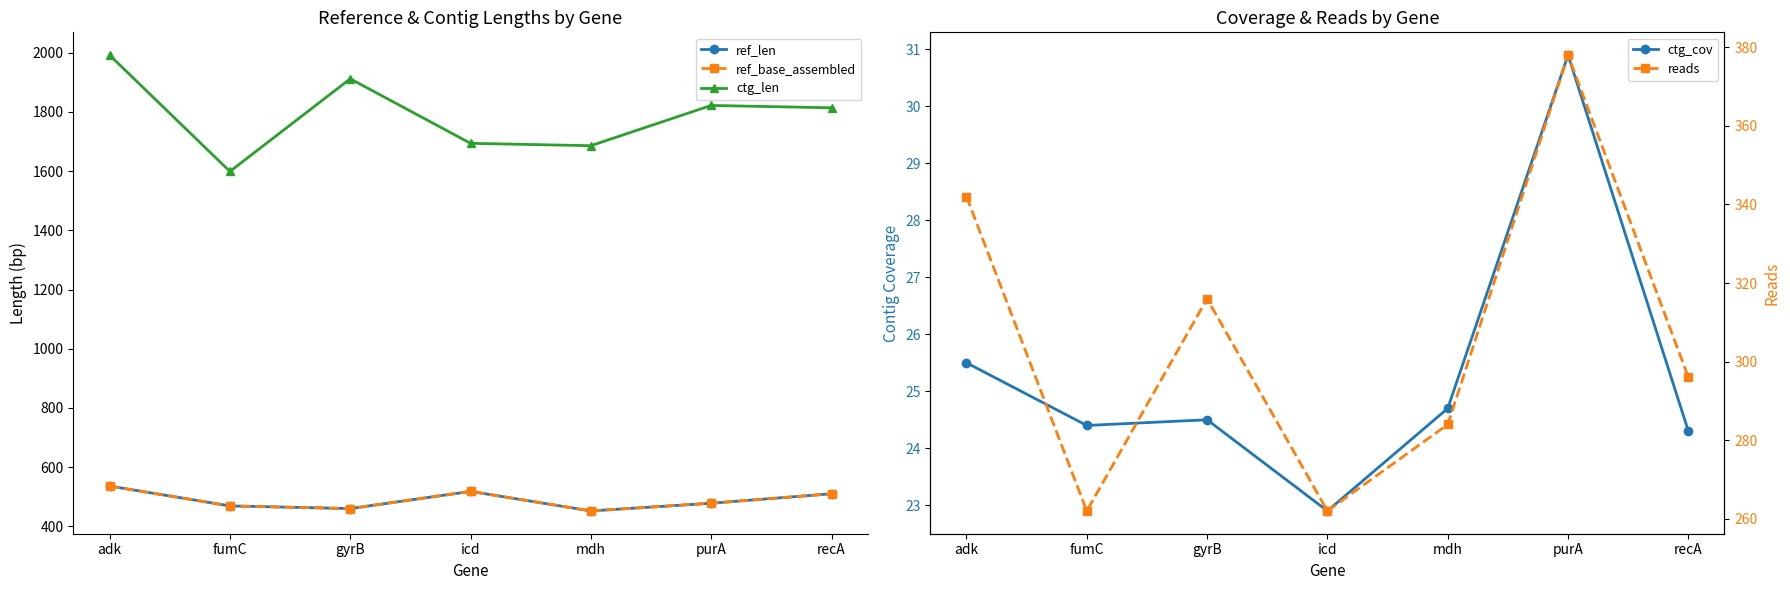

Reading left to right, what are all the values shown in this chart?

ref_len: 536.0	469.0	460.0	518.0	452.0	478.0	510.0
ref_base_assembled: 536.0	469.0	460.0	518.0	452.0	478.0	510.0
ctg_len: 1992.0	1599.0	1912.0	1694.0	1686.0	1822.0	1814.0
ctg_cov: 25.5	24.4	24.5	22.9	24.7	30.9	24.3
reads: 342.0	262.0	316.0	262.0	284.0	378.0	296.0